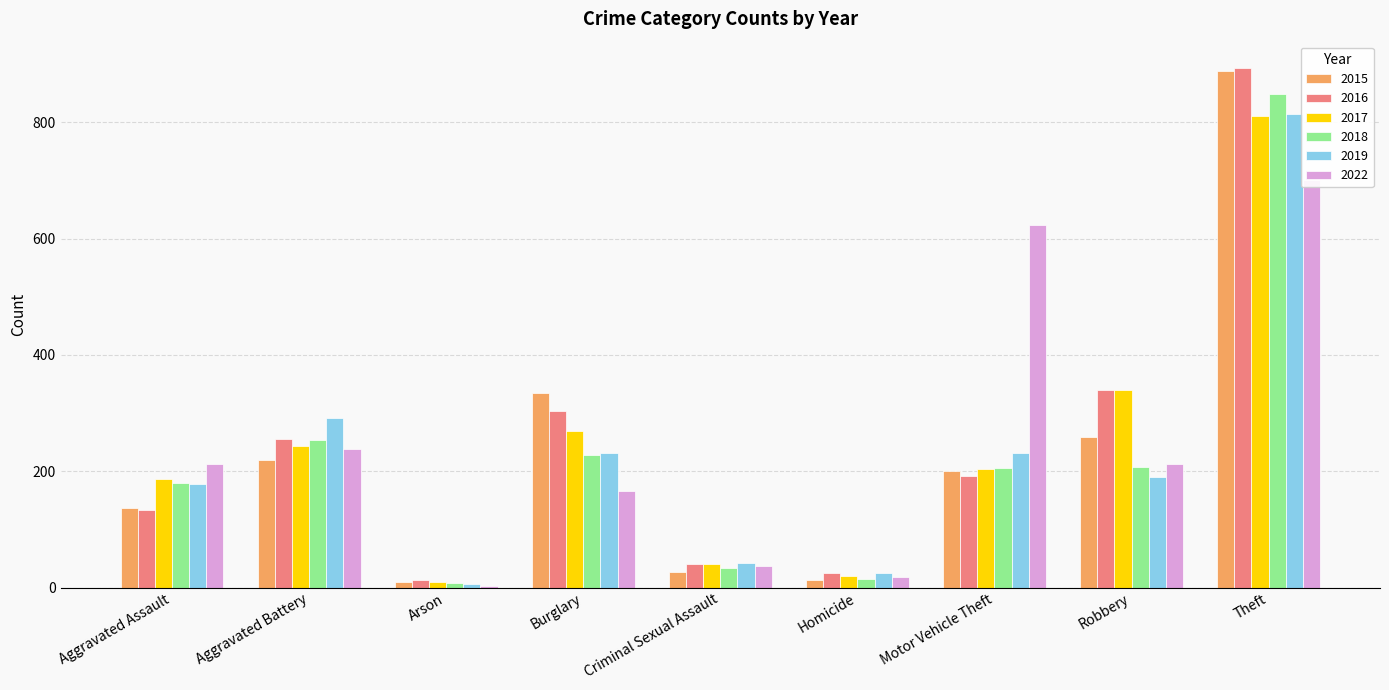

At which label does 2017 first exceed 204?

Aggravated Battery